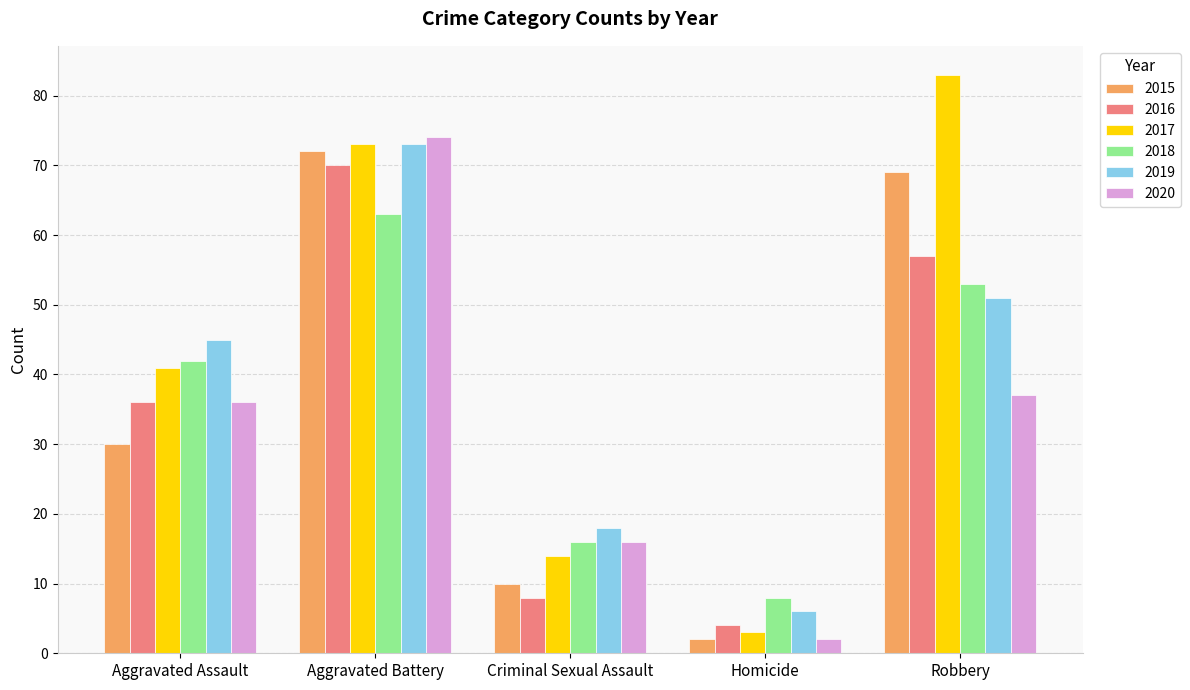

True or false: 2015 has a value of 42 at Aggravated Assault.

False